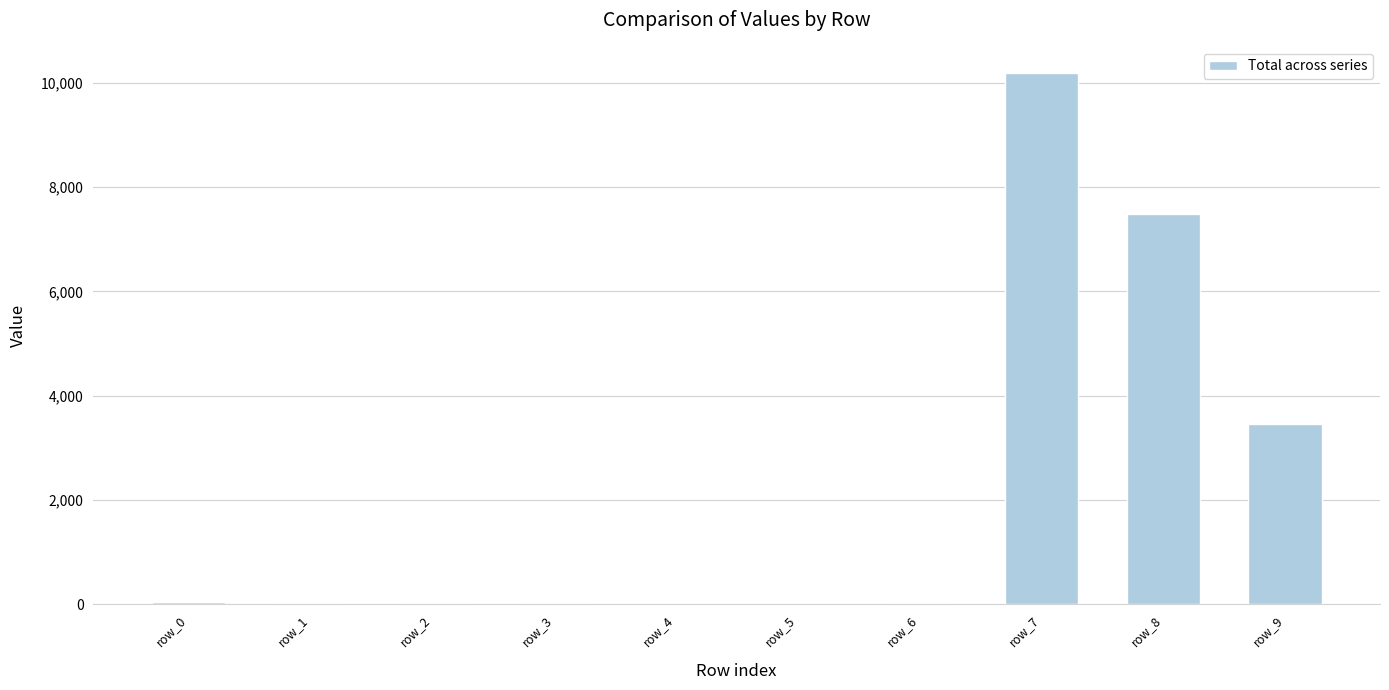

What is the maximum value shown in the chart?

10178